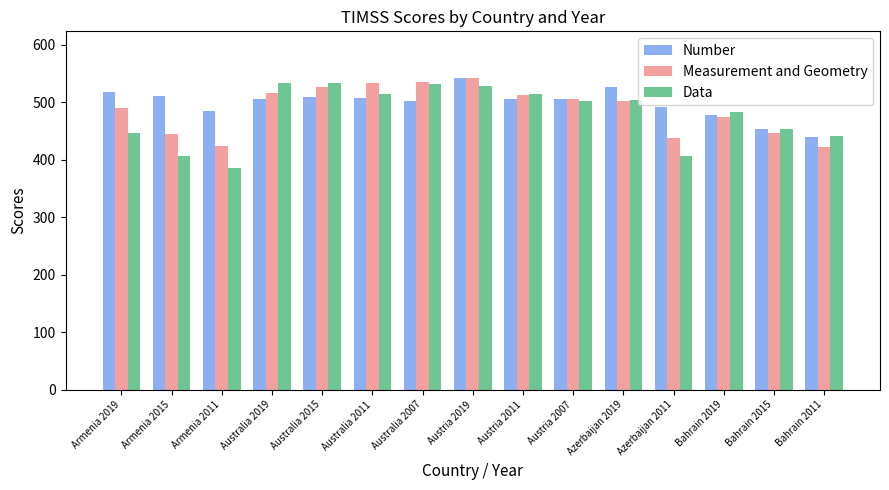

What is the difference between the Measurement and Geometry values at Australia 2007 and Azerbaijan 2019?

33